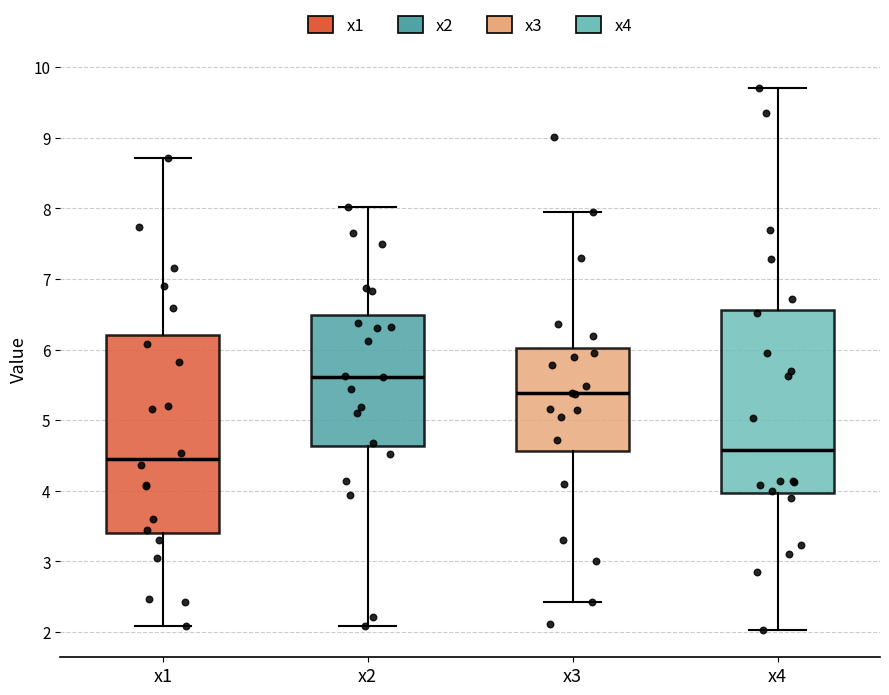

Comparing the boxes themselves (not the whiskers), which one is the tallest?

x1